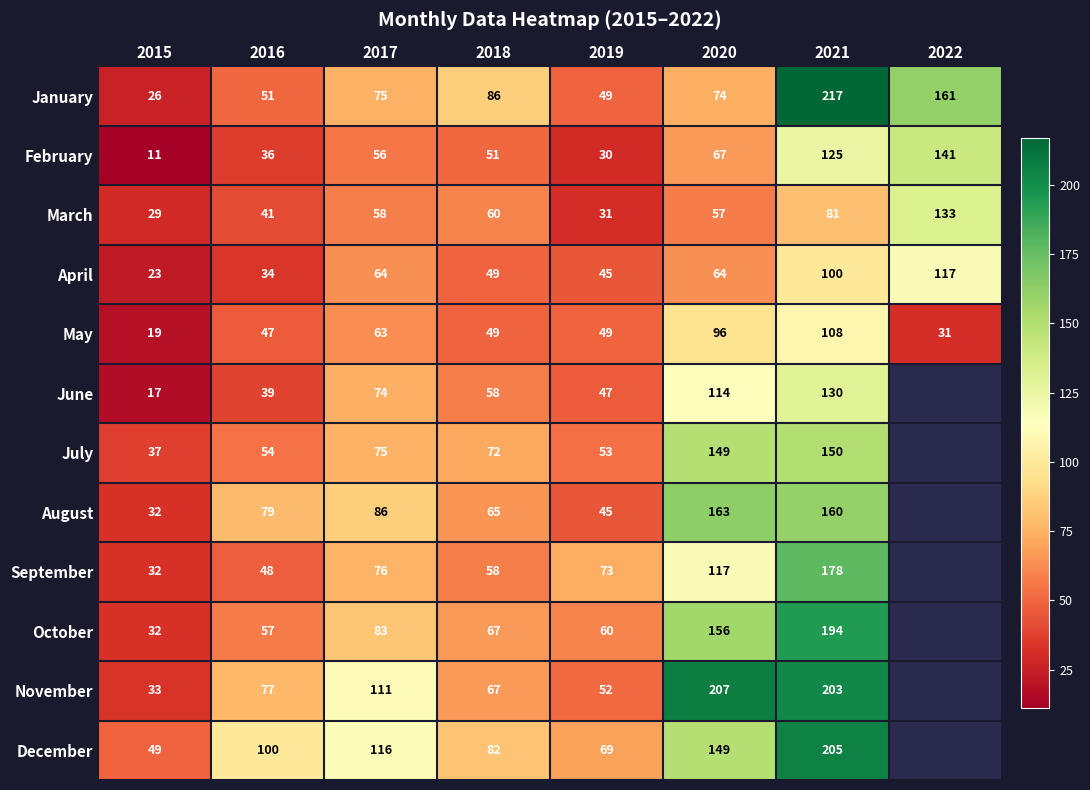

Is it true that February equals 18.3 at 2016?

False